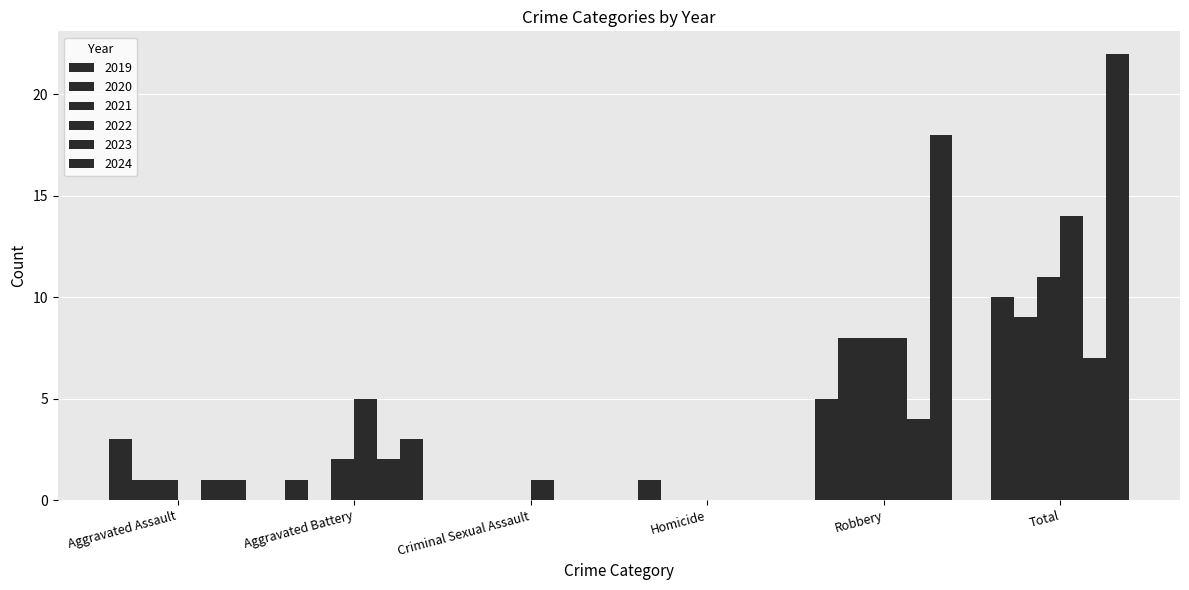

Which has a higher value, Total or Criminal Sexual Assault?

Total